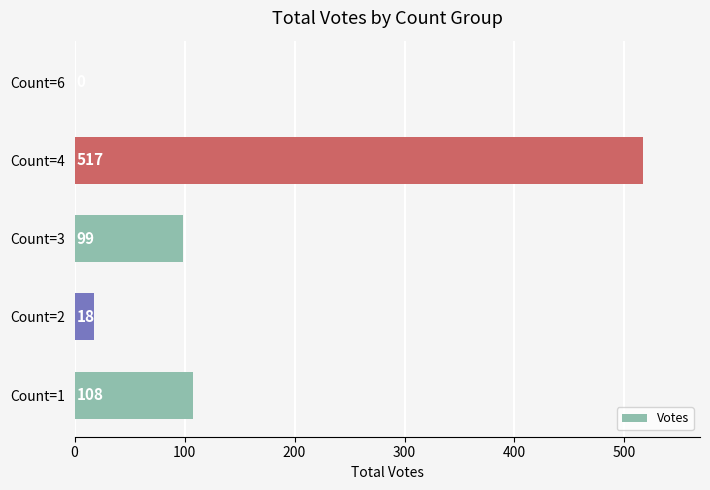

How many distinct data groups are displayed?

1